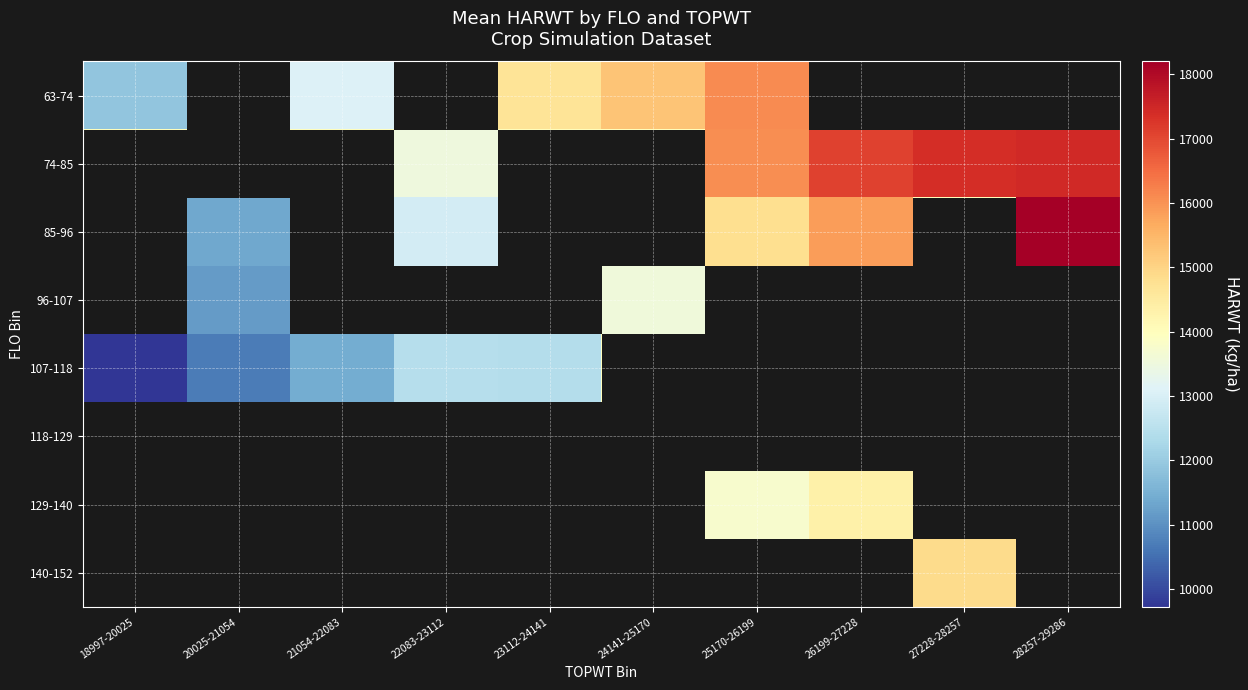

Count the number of data series in this chart.

8